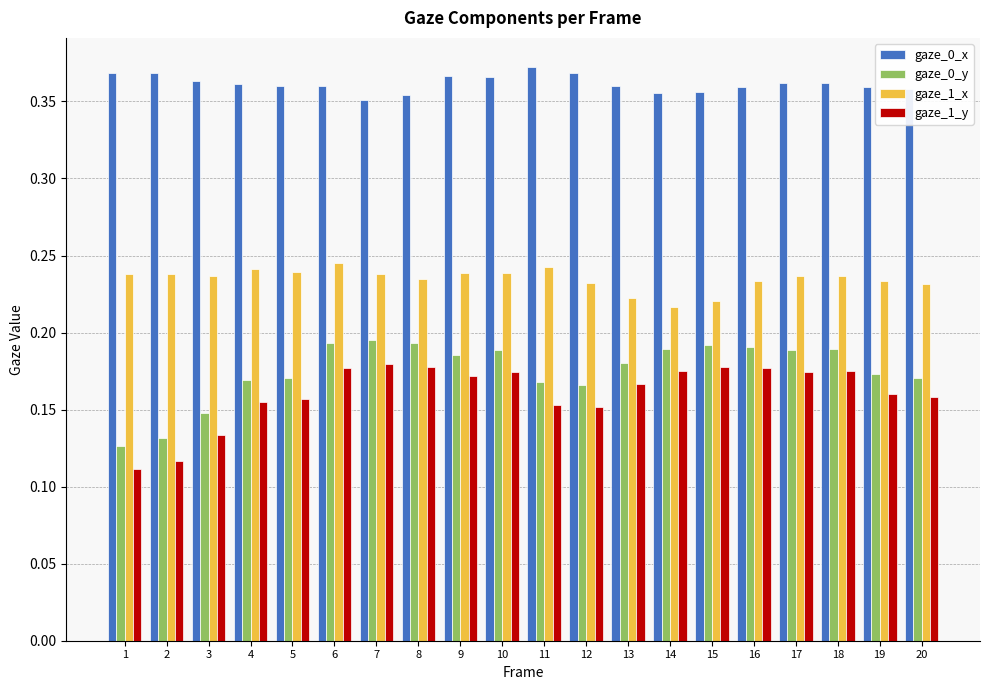

Which category has the highest value across all series?

11